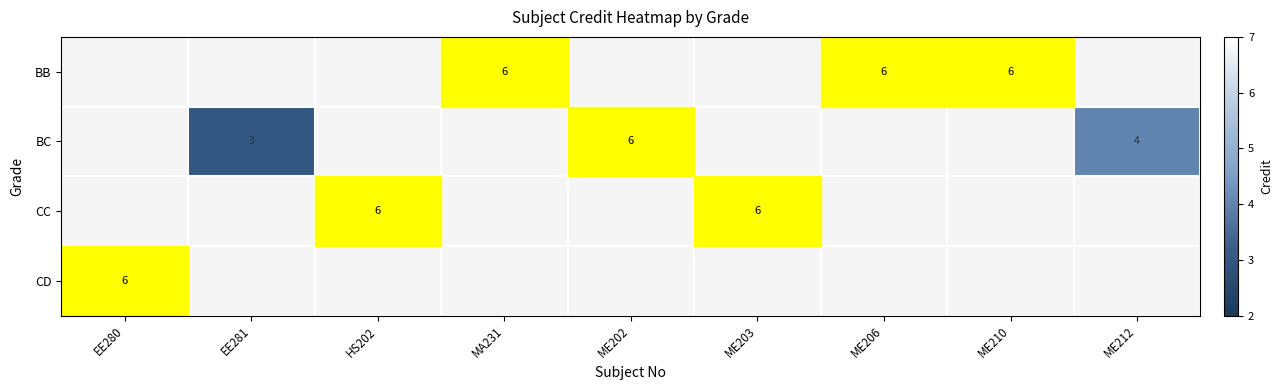

The BB series shows 6 at ME206. True or false?

True